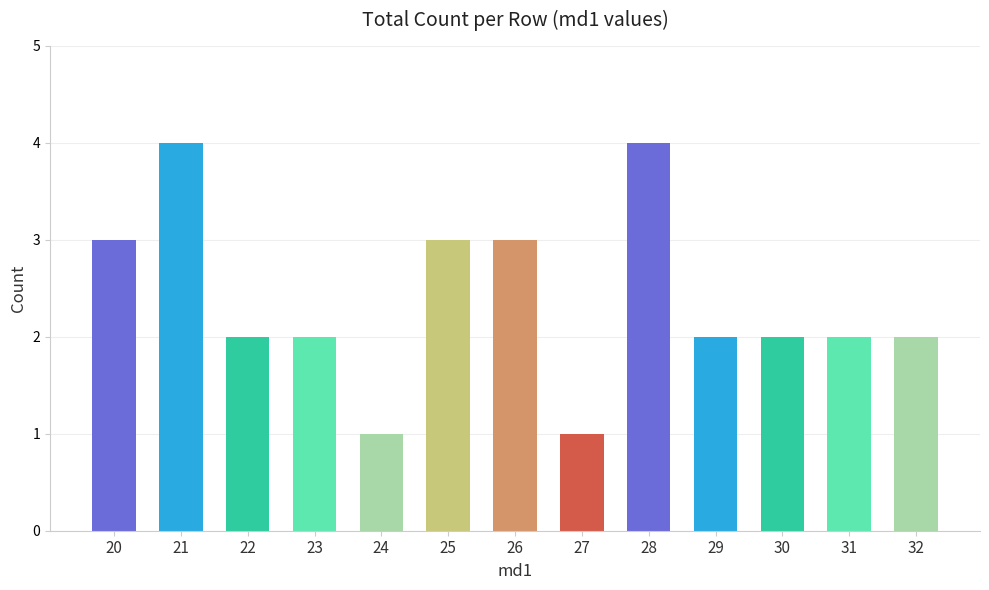

Approximately how many times larger is the value at 26 compared to 27?

3.0